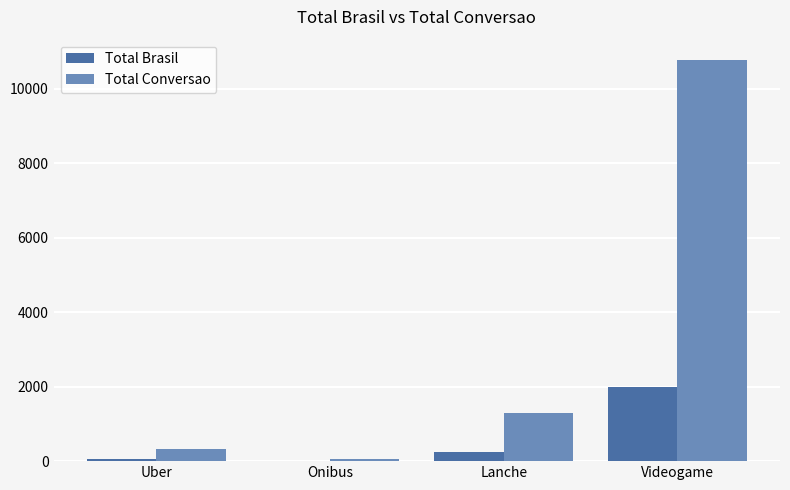

What is the sum of all Total Brasil values?

2311.8